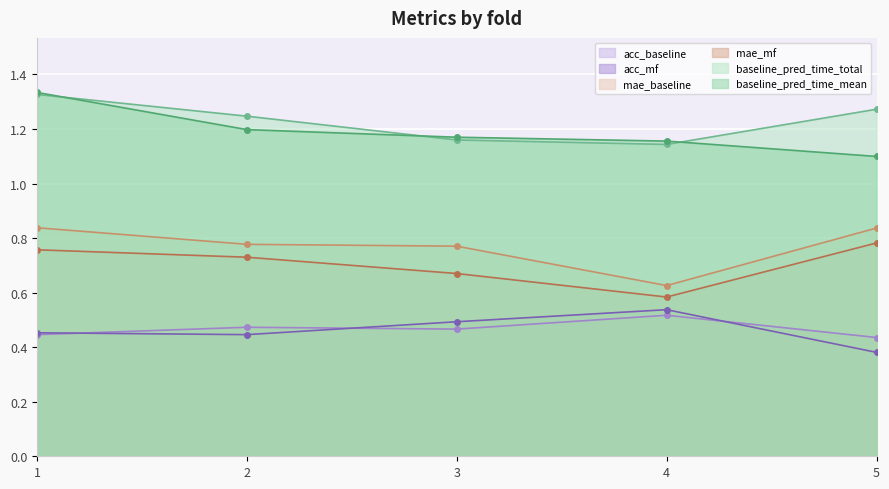

True or false: mae_baseline and acc_baseline intersect in this chart.

False